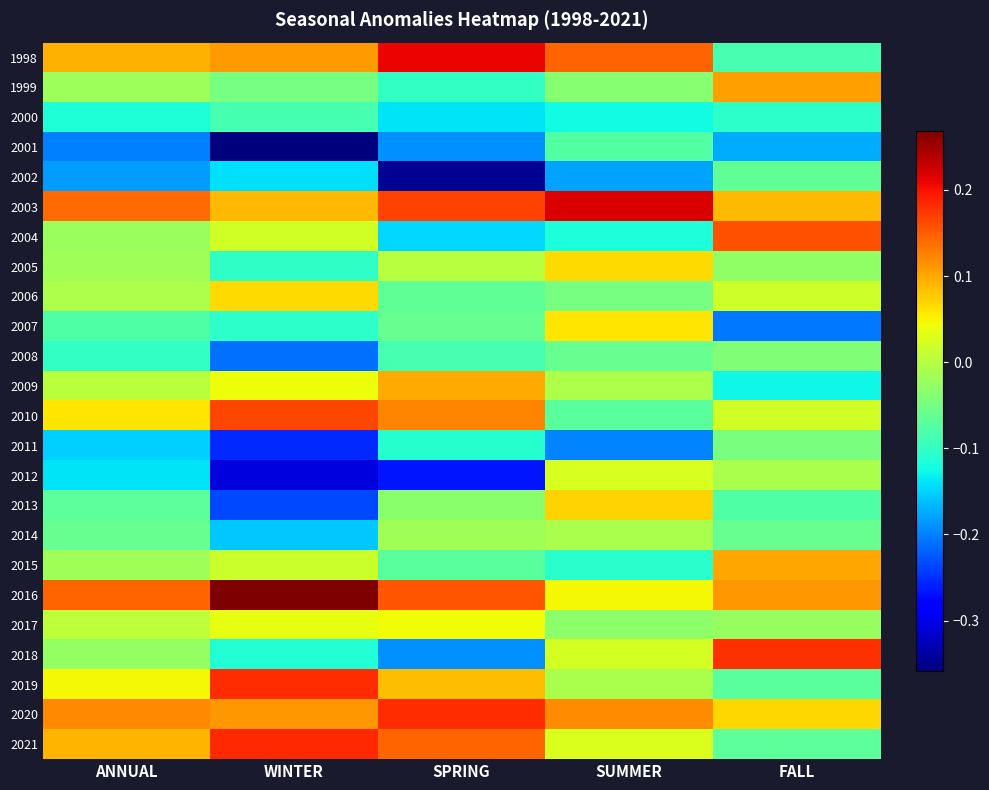

What is the total value across all series at WINTER?

-0.8